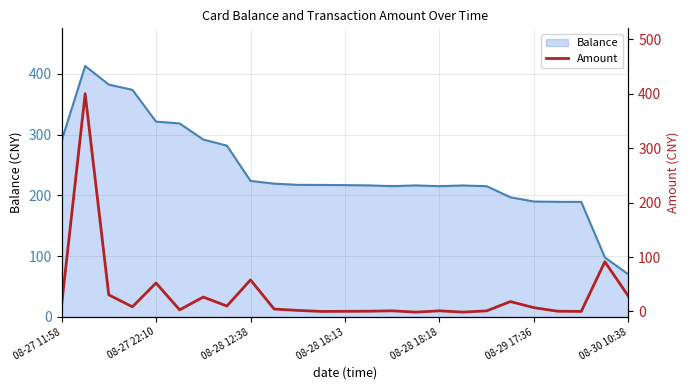

What is the highest value of the Balance series?

412.7